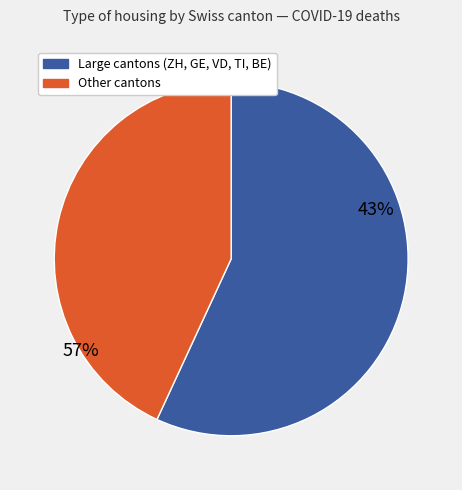

Is LU the majority of the pie?

No